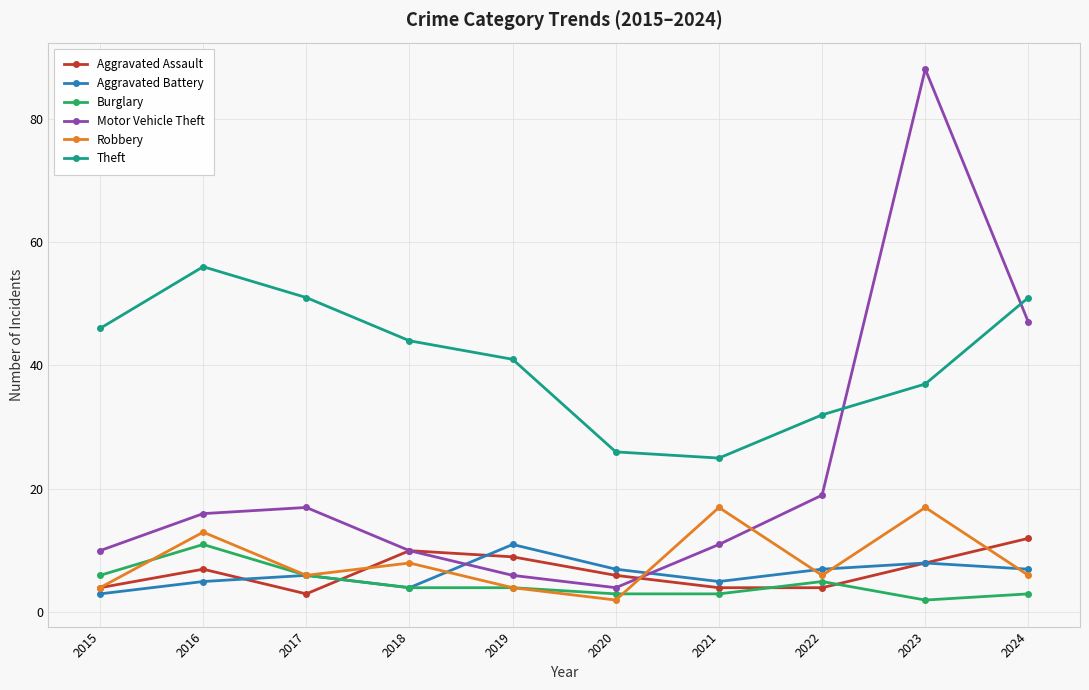

Reading right to left, transcribe all the data shown in this chart.

Aggravated Assault: 12	8	4	4	6	9	10	3	7	4
Aggravated Battery: 7	8	7	5	7	11	4	6	5	3
Burglary: 3	2	5	3	3	4	4	6	11	6
Motor Vehicle Theft: 47	88	19	11	4	6	10	17	16	10
Robbery: 6	17	6	17	2	4	8	6	13	4
Theft: 51	37	32	25	26	41	44	51	56	46